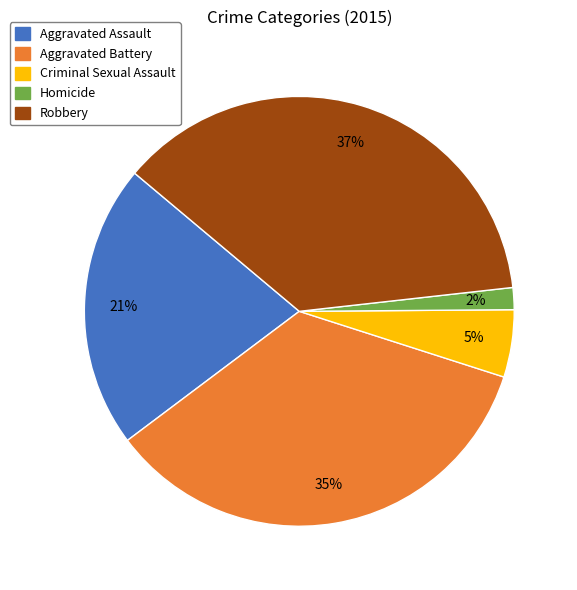

The Criminal Sexual Assault slice represents 5% of the pie. True or false?

True